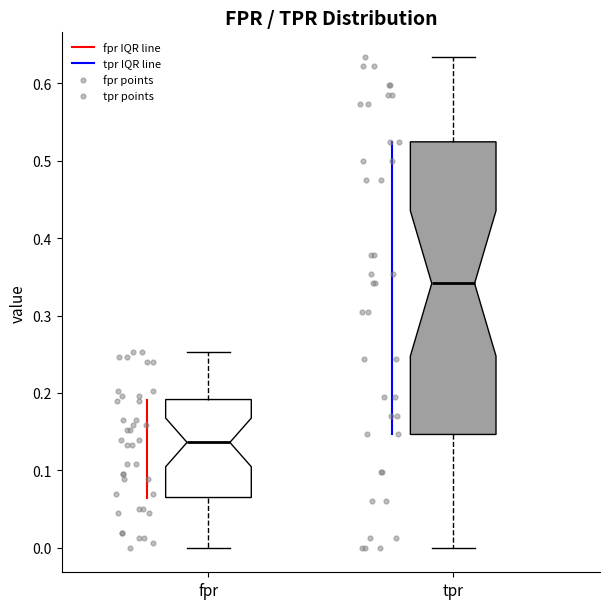

Where does the lower whisker of the box for tpr end on the y-axis? The values are not printed on the chart, so give them approximately, as read against the axis.

0.00